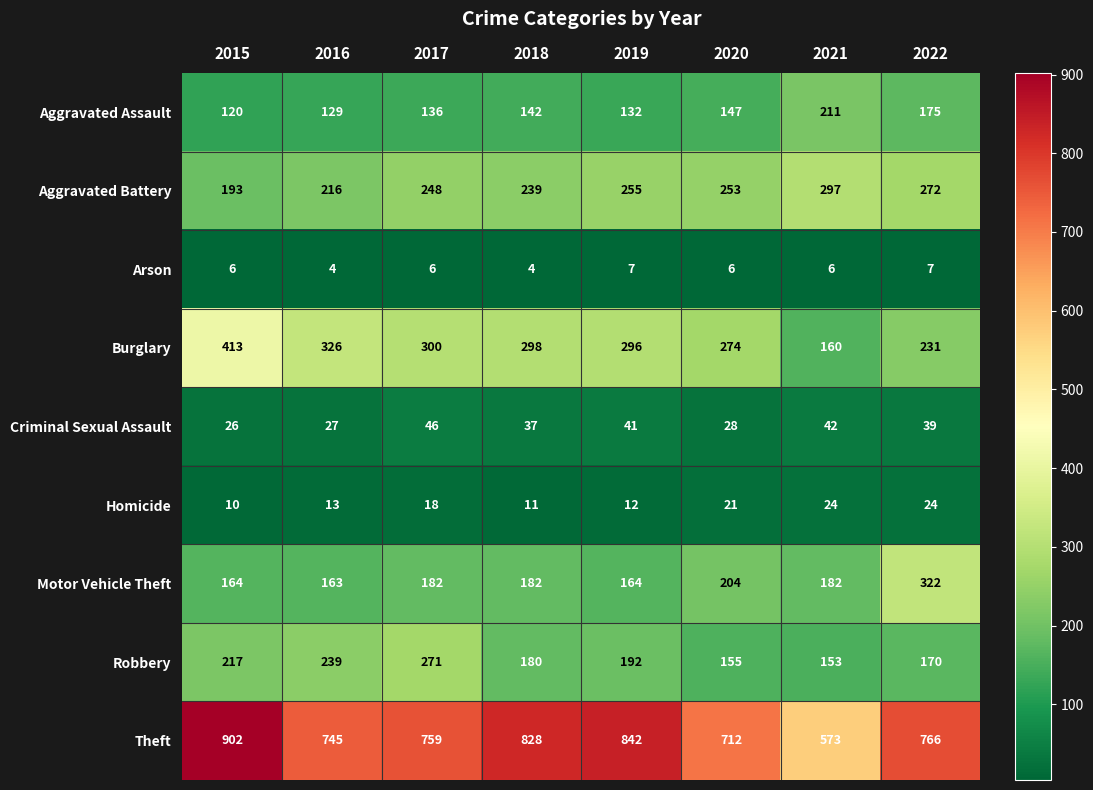

What is the difference between the highest and lowest values at 2021?

567